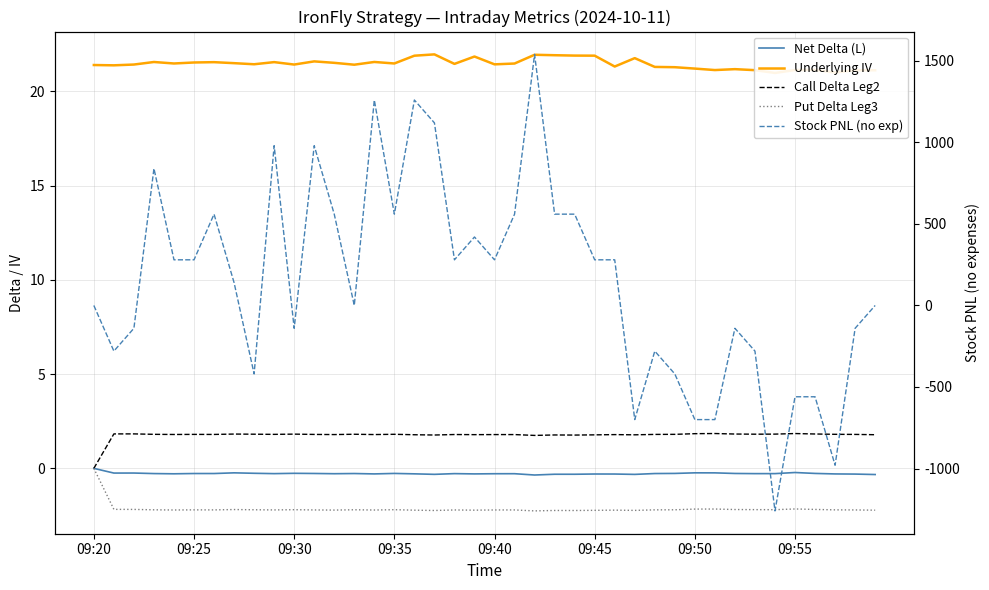

The value of Put Delta Leg3 at 09:55 is -2.2. True or false?

True